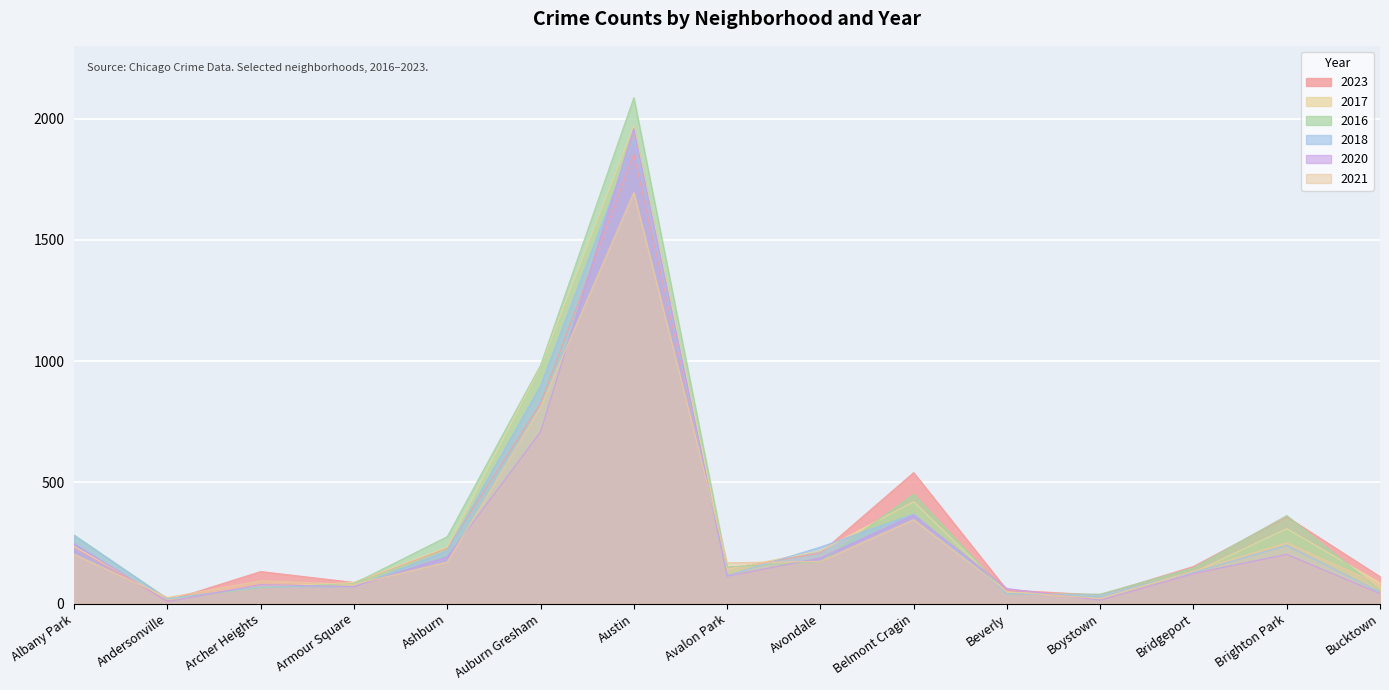

What is the spread (max minus min) of values at Avondale?

61